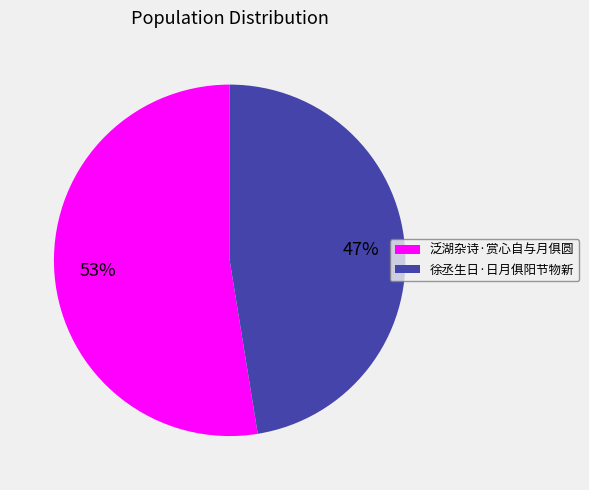

Do 泛湖杂诗·赏心自与月俱圆 and 徐丞生日·日月俱阳节物新 together represent more than half of the pie?

Yes